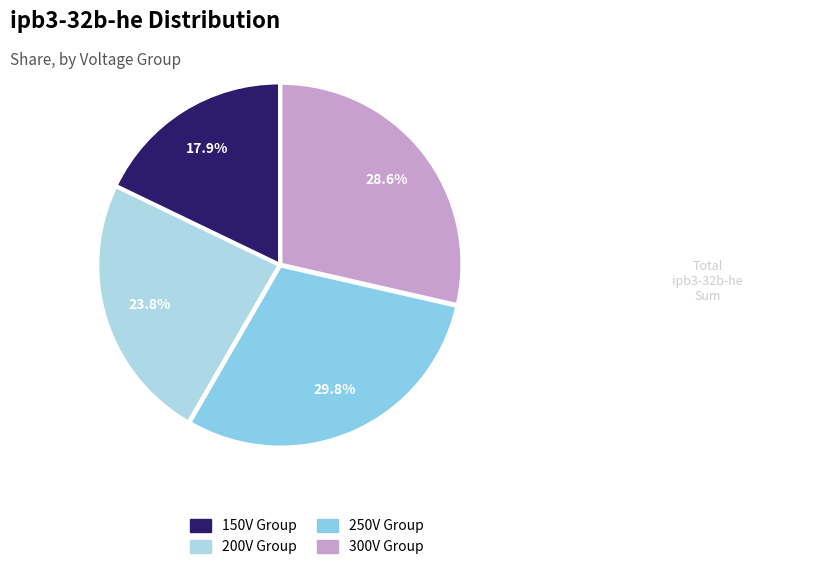

How many segments does this pie chart have?

4